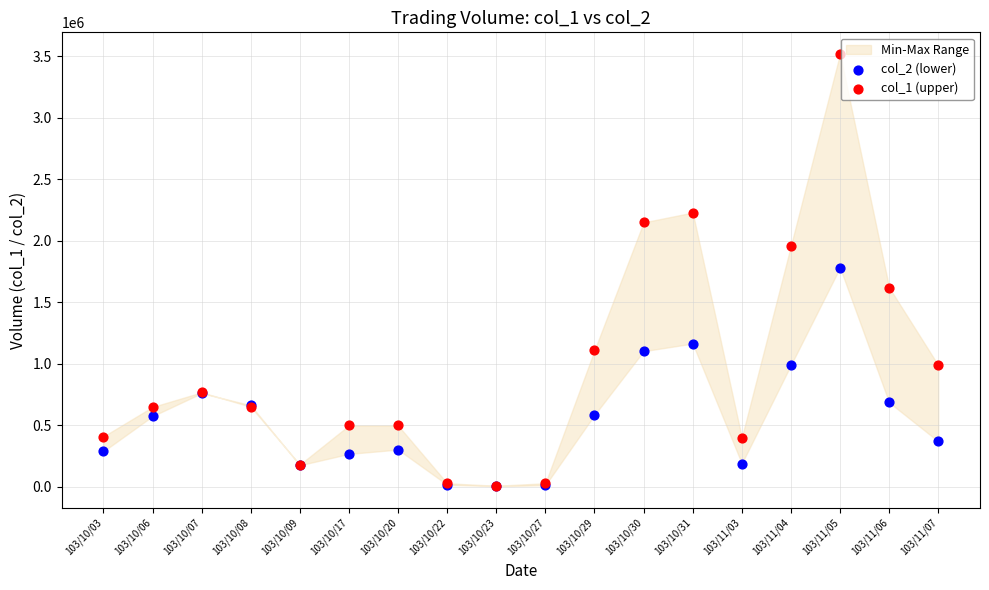

Which series reaches the maximum Y coordinate?

col_1 (upper)